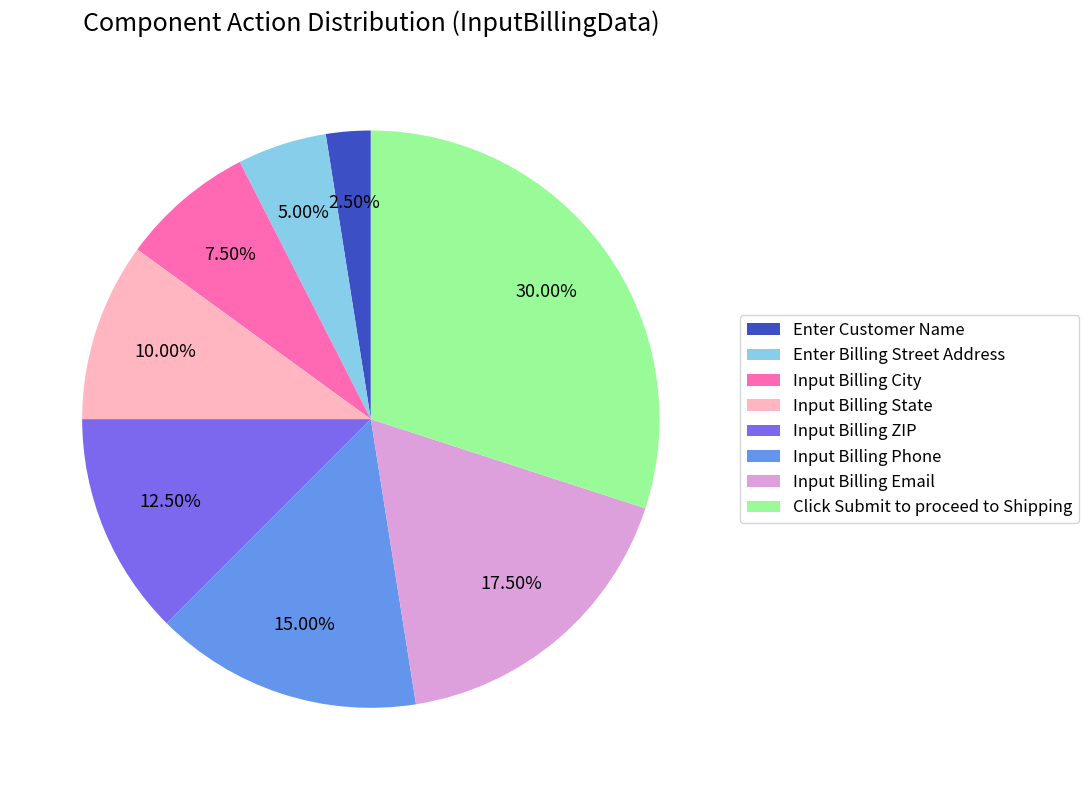

What is the ratio of the value at Input Billing State to the value at Input Billing Phone?

0.7